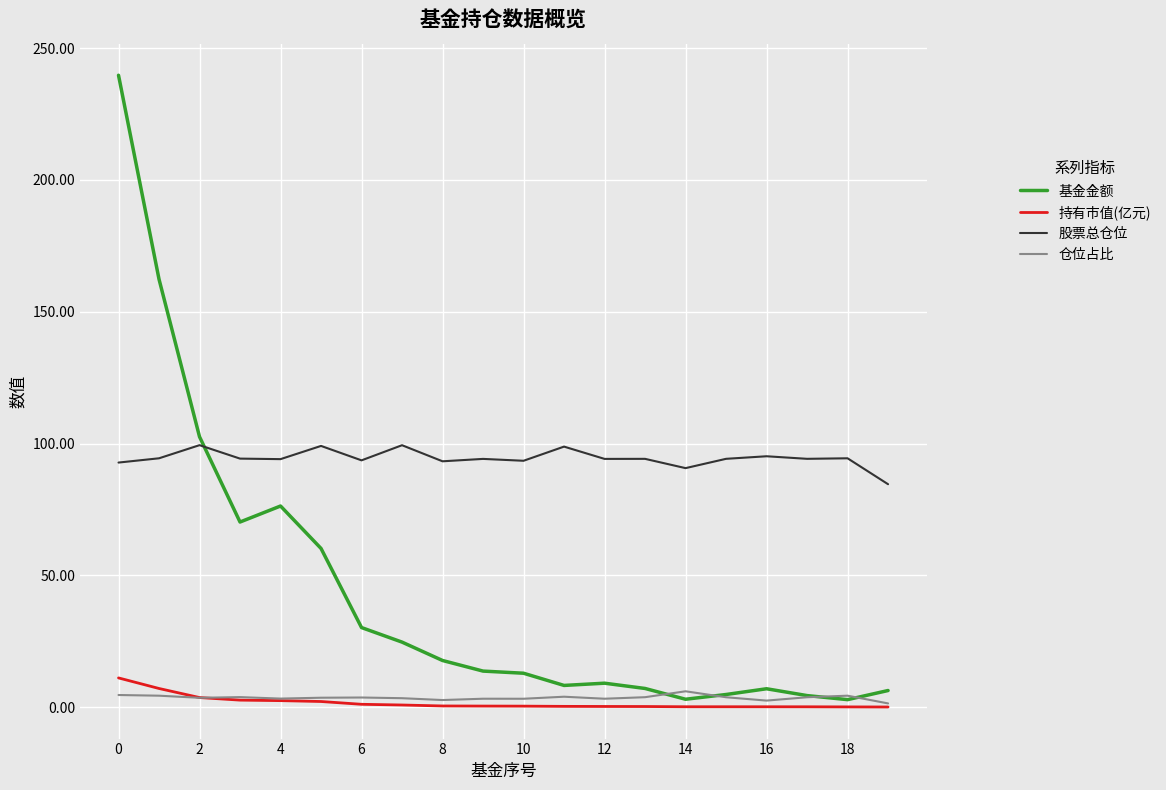

Which series has the largest range (max minus min)?

基金金额